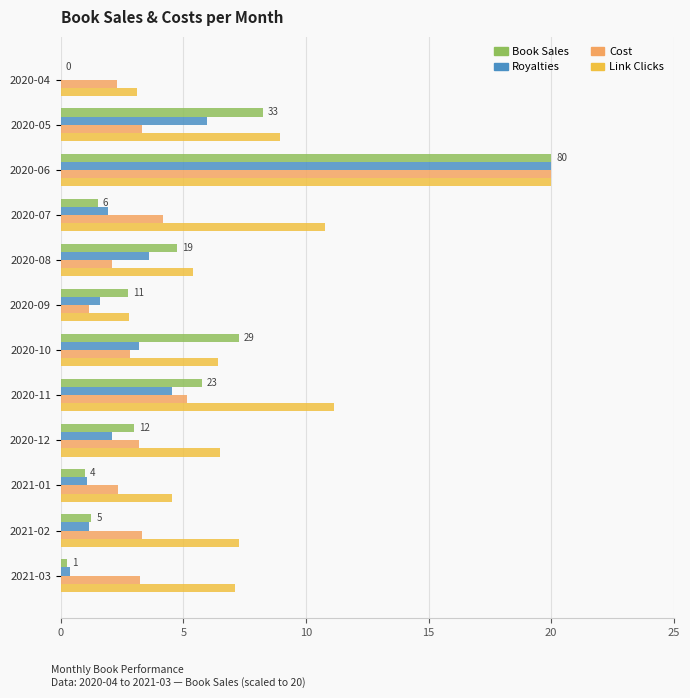

Is the value of Royalties at 2020-04 greater than the value of Cost at 2020-05?

No